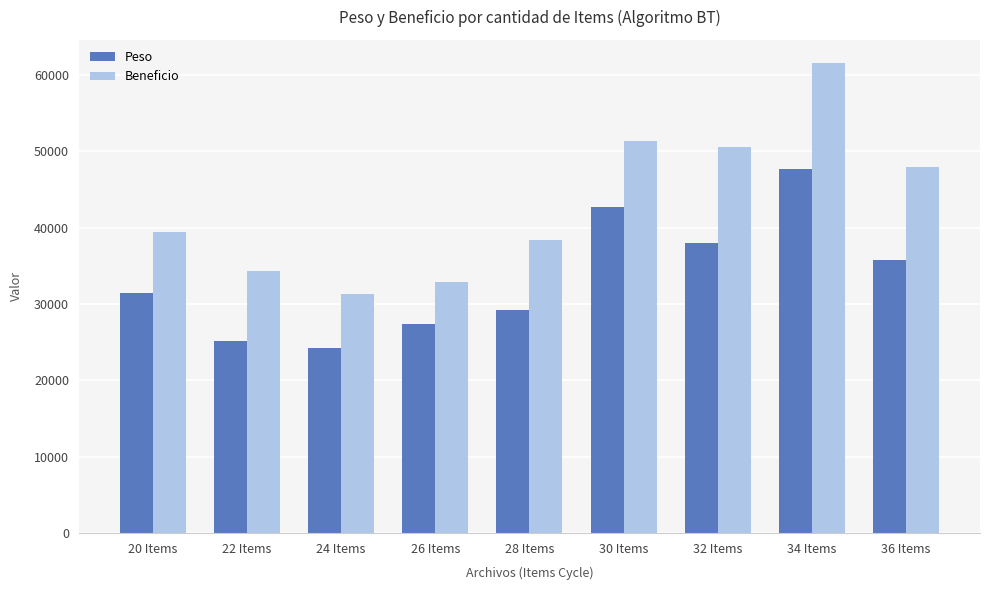

What are all the series names shown in the legend?

Peso, Beneficio